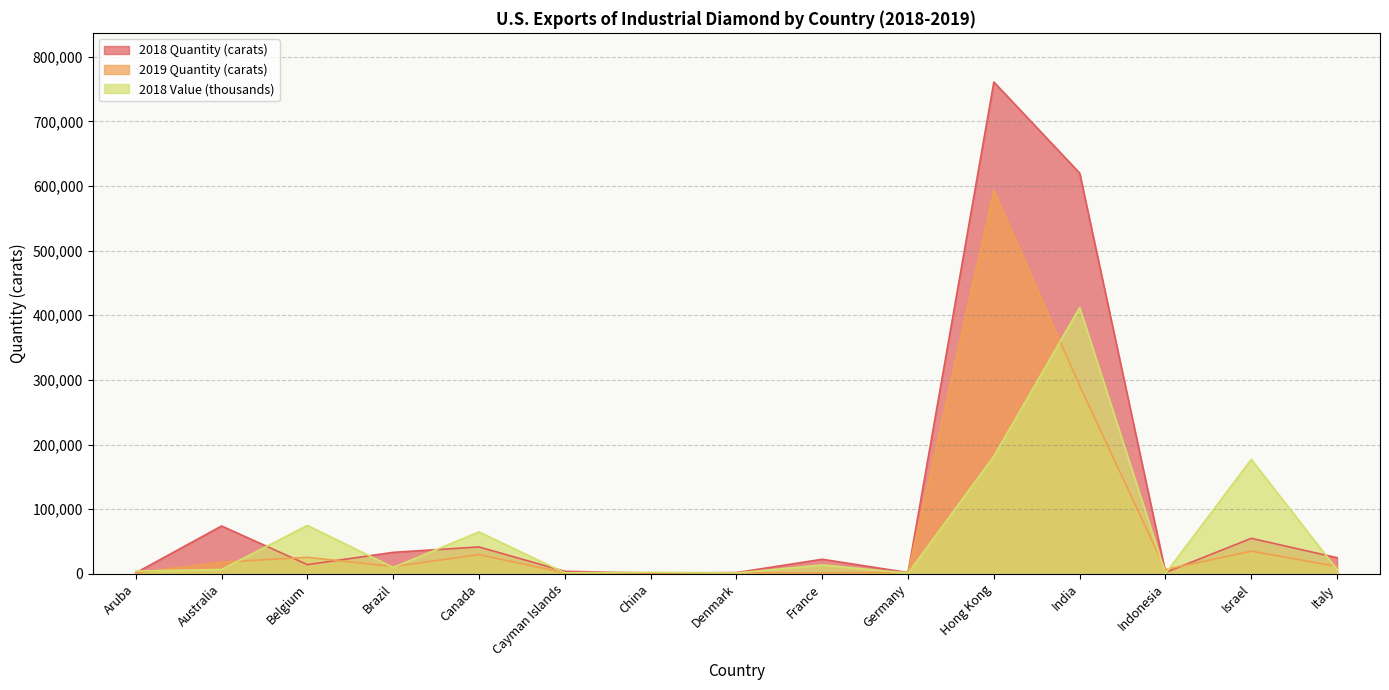

Where is the first local minimum for 2019 Quantity (carats)?

Brazil